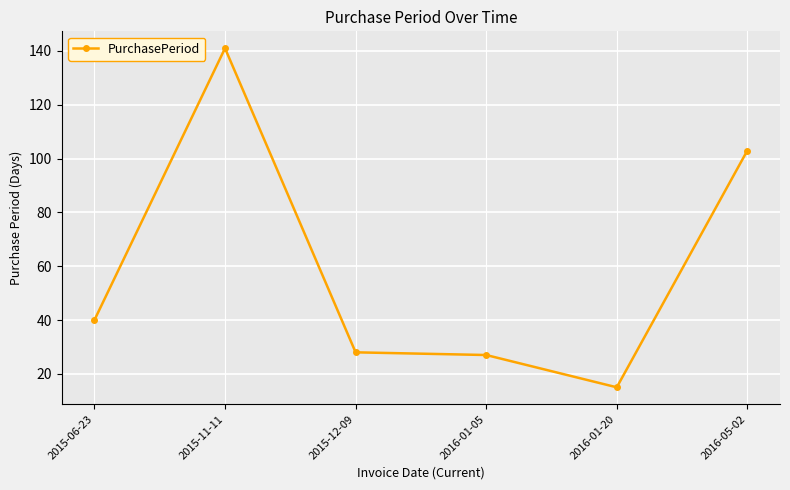

Does the chart have visible grid lines?

Yes